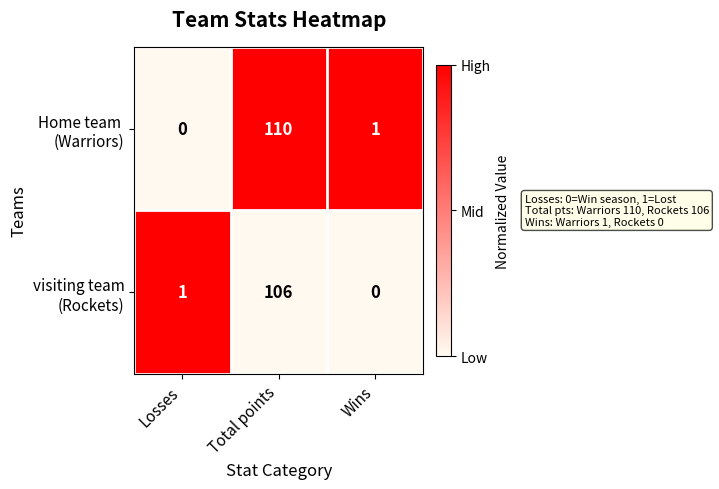

At which category is the sum across all series the highest?

Total points